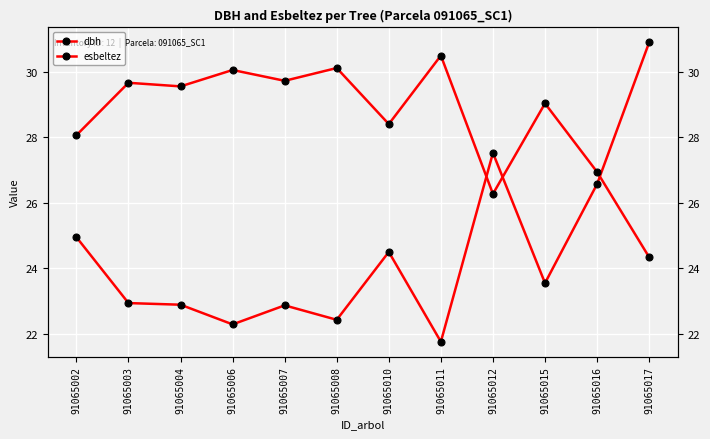

True or false: esbeltez has a value of 26.9 at 91065016.

True